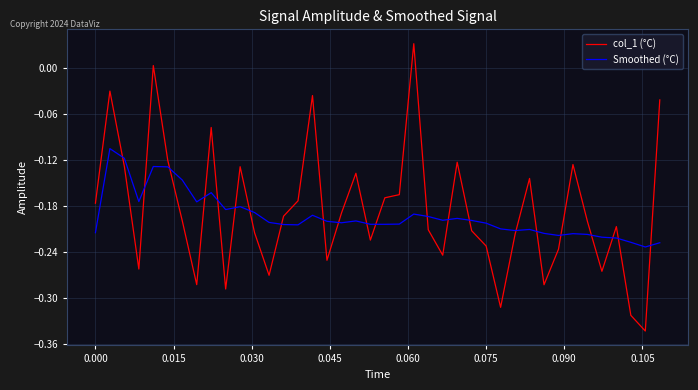

Rank the series by their maximum value, from lowest to highest.

Smoothed (°C), col_1 (°C)